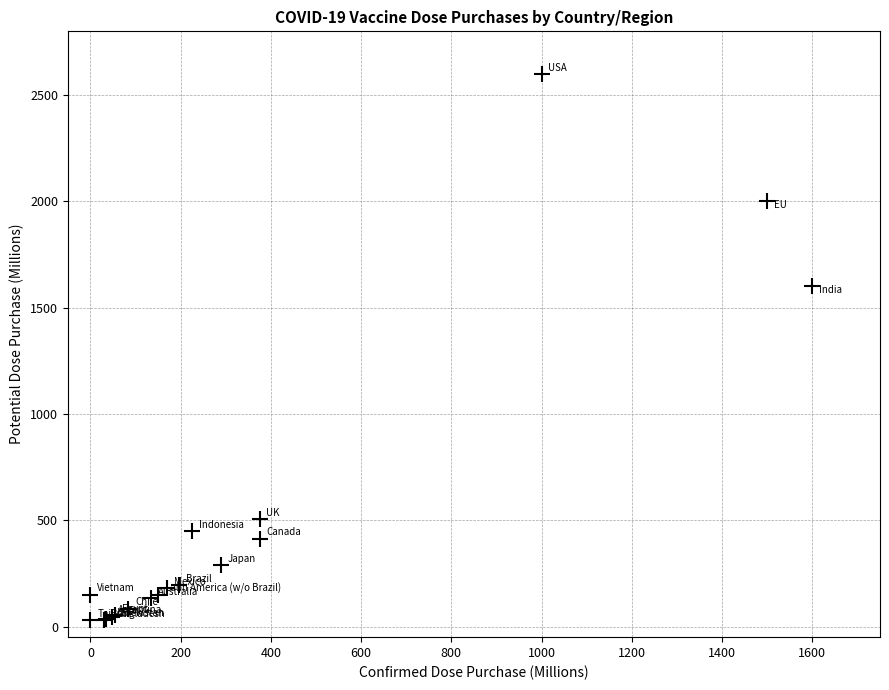

What Y value in the scatter plot is closest to 1315?

1600